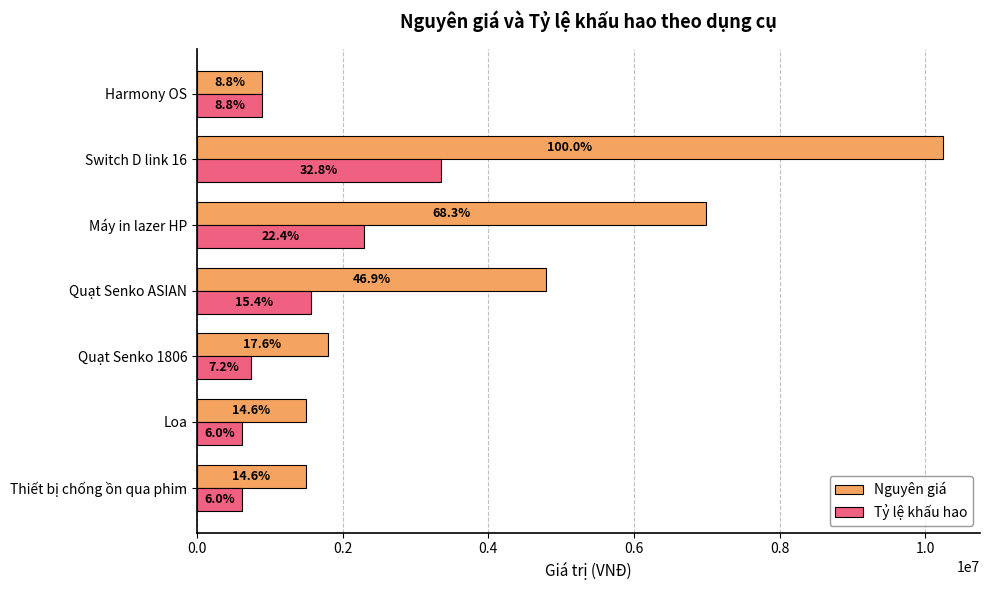

What are all the series names shown in the legend?

Nguyên giá, Tỷ lệ khấu hao